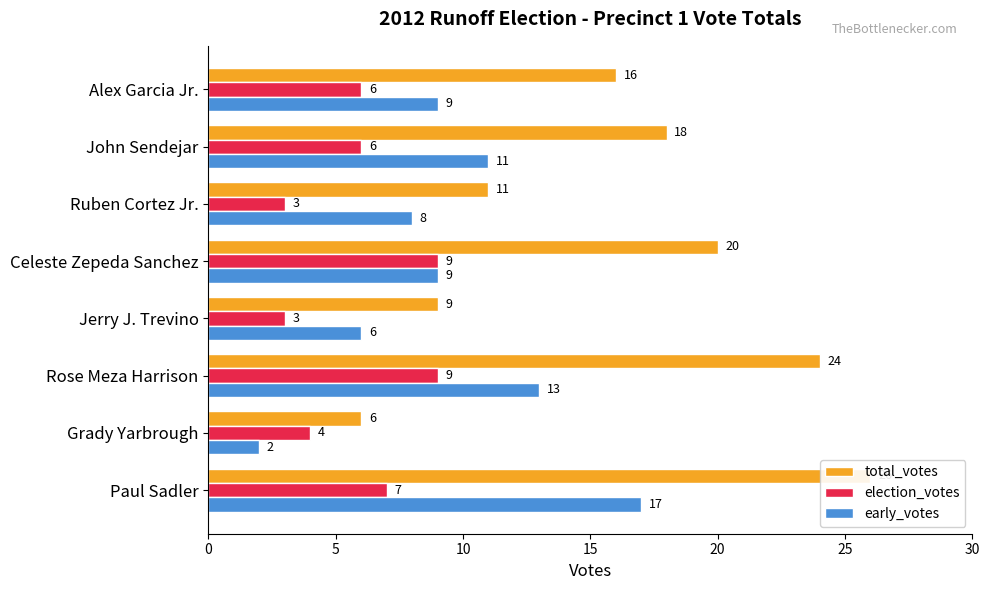

What position from the left is Celeste Zepeda Sanchez?

5